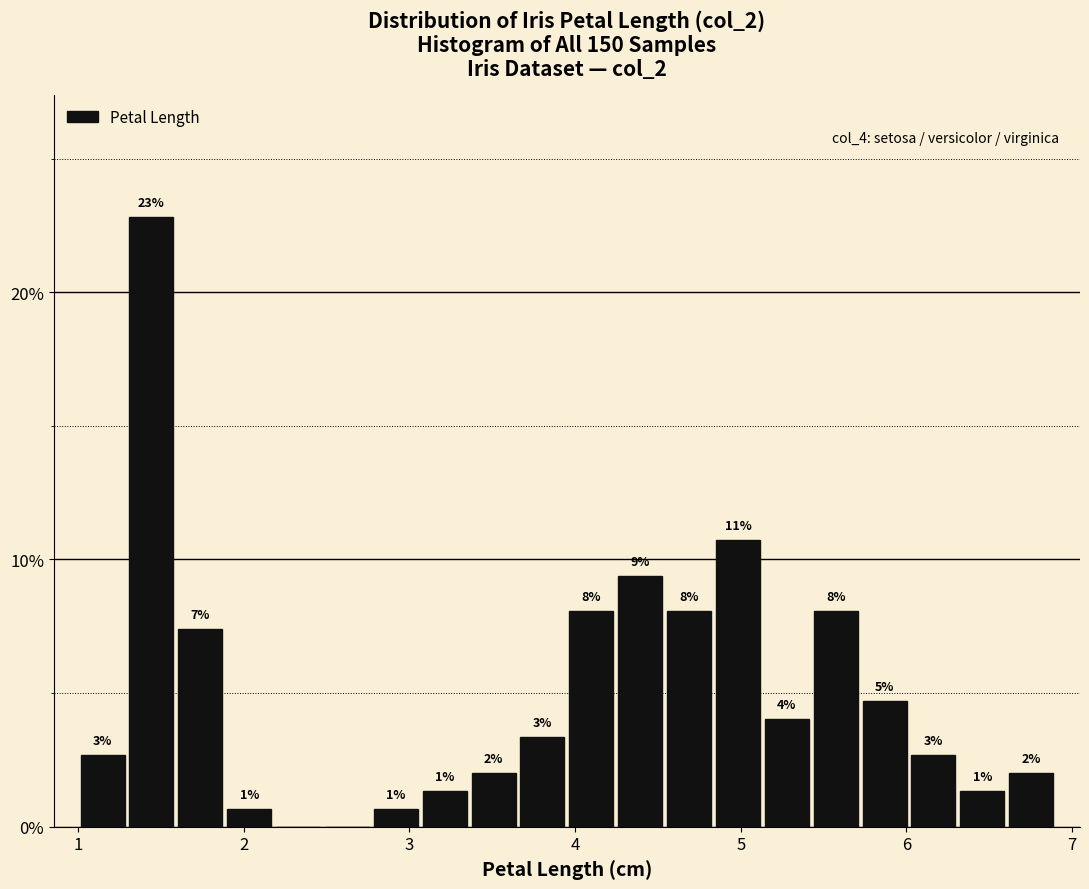

Around what value on the x-axis is the tallest bar? Give the approximate position of its centre, as read against the axis.

1.4